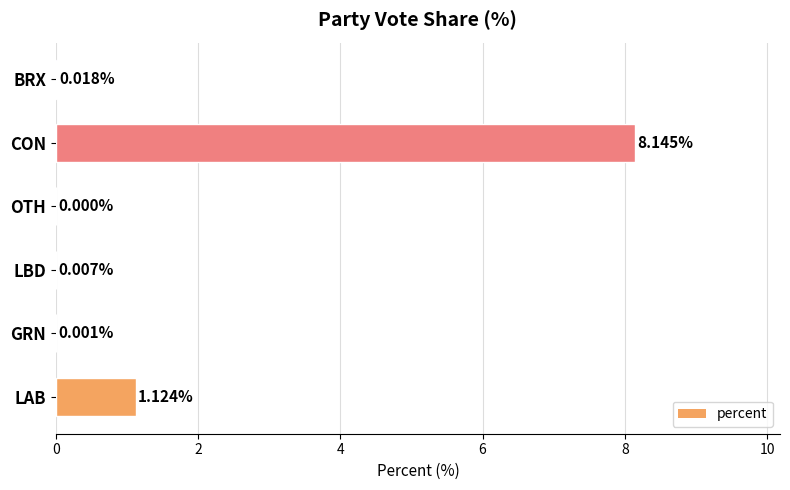

What is the change in value from LAB to BRX?

-1.1